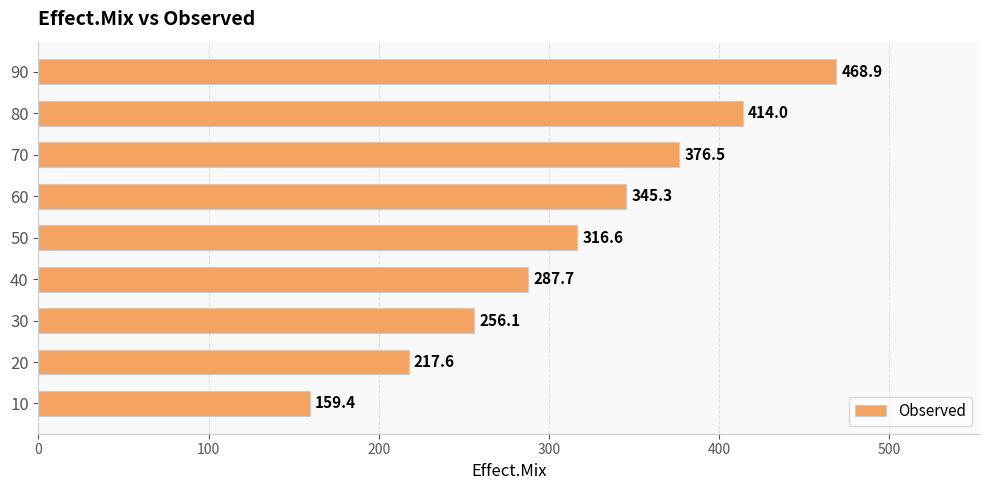

What is the ratio of the value at 30 to the value at 40?

0.9